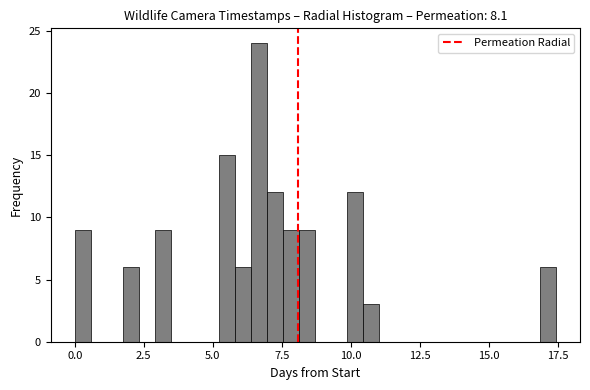

Around what value on the x-axis is the tallest bar? Give the approximate position of its centre, as read against the axis.

6.5